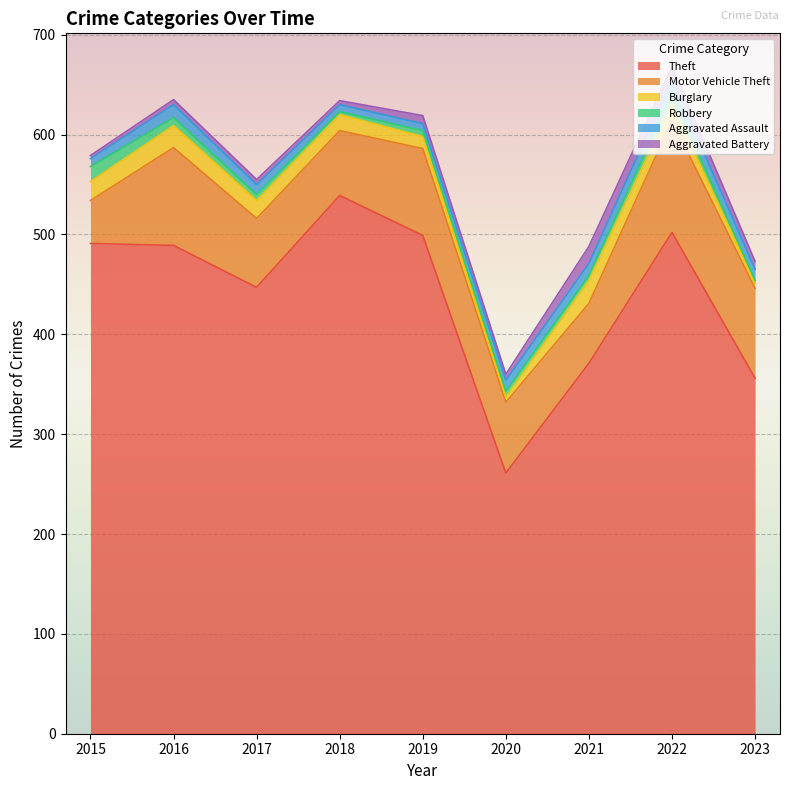

Where do Robbery and Burglary first cross each other?

2019 and 2020